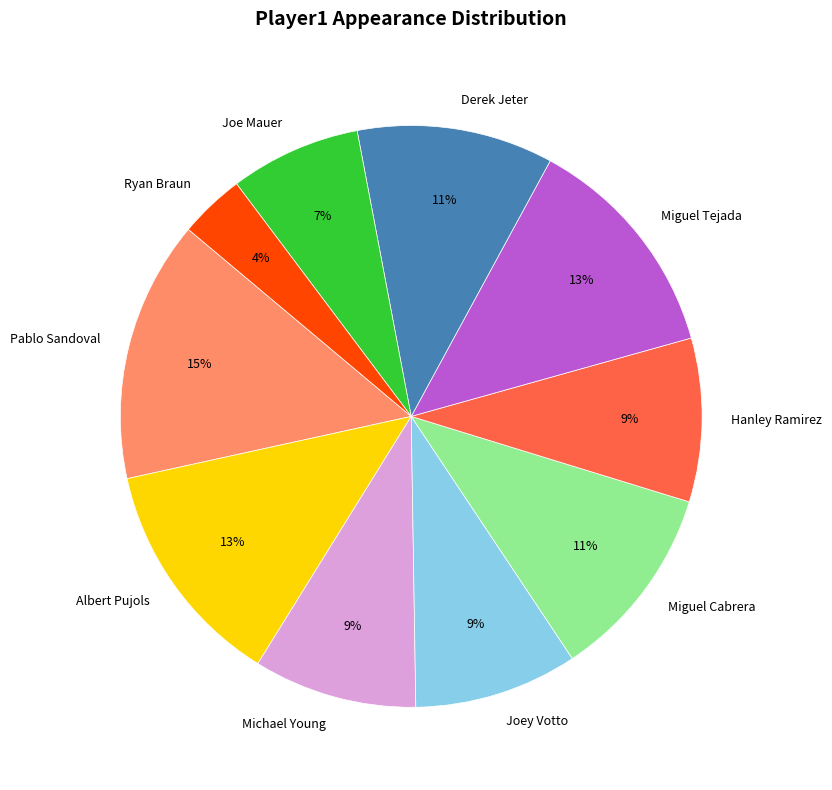

Is it true that Miguel Tejada is 28% of the pie?

False